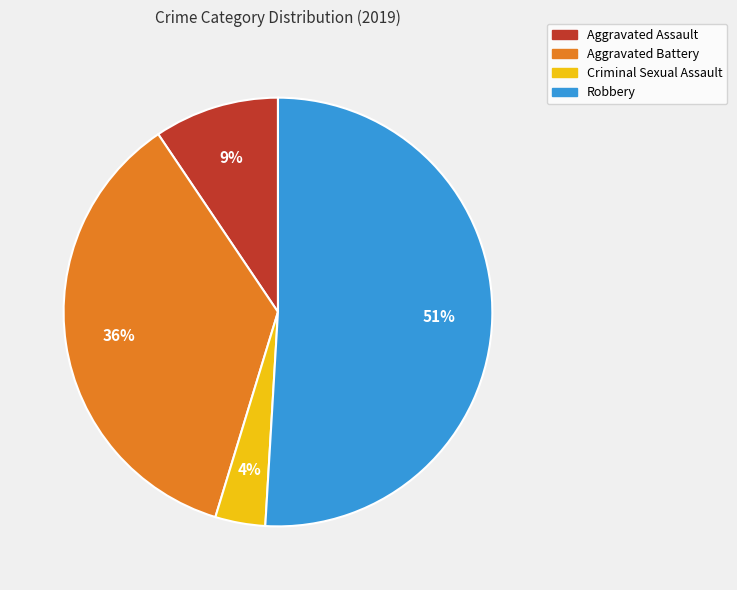

How many segments does this pie chart have?

4